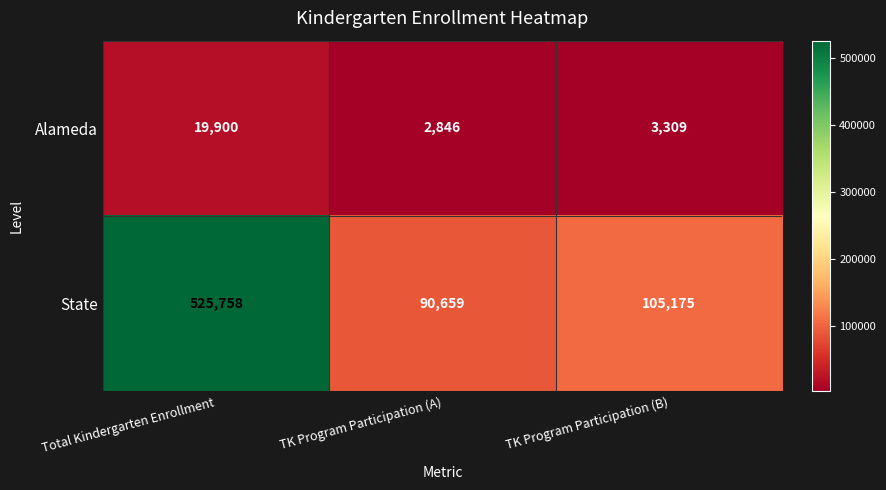

Which series has the widest spread of values?

State